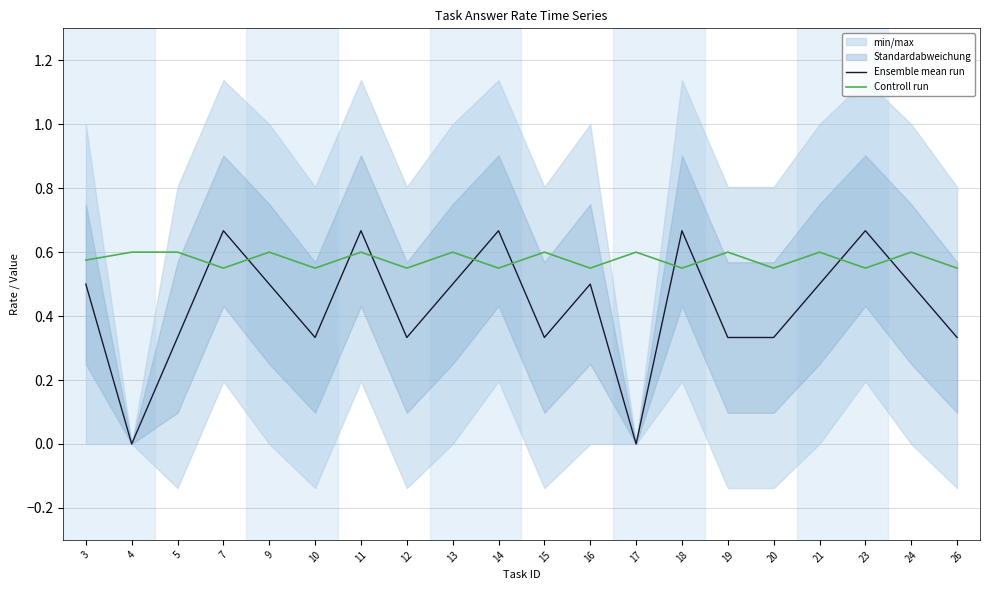

Count the Ensemble mean run values in the range 0 to 1.

20